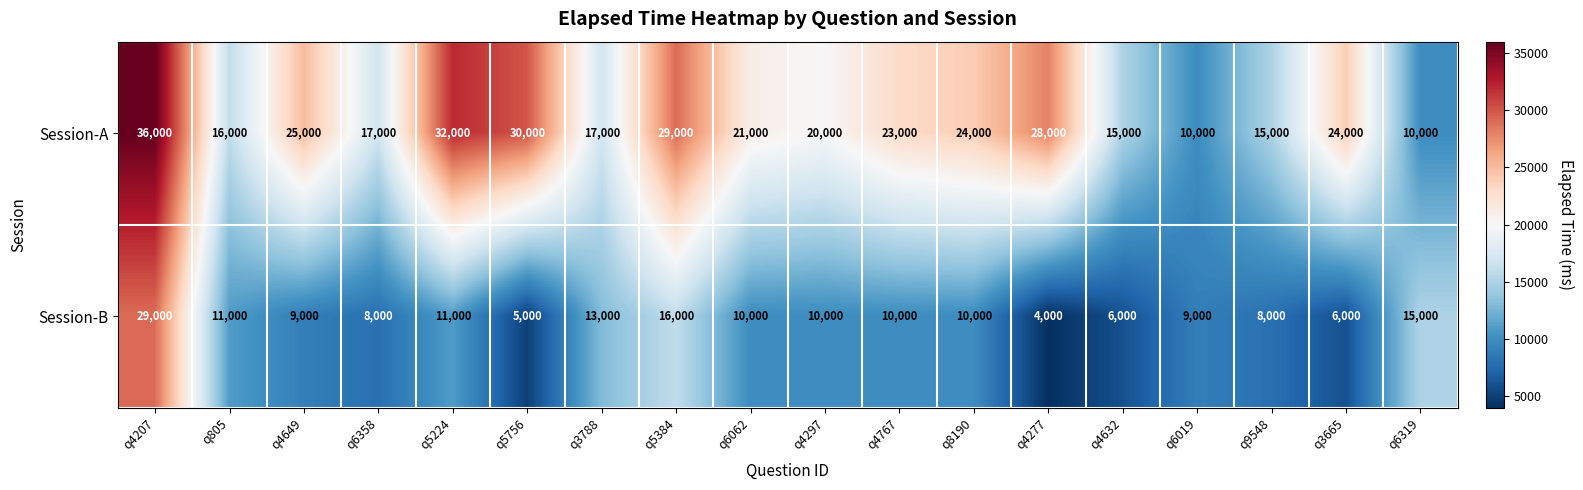

Rank the series at q3665 from lowest to highest value.

Session-B, Session-A